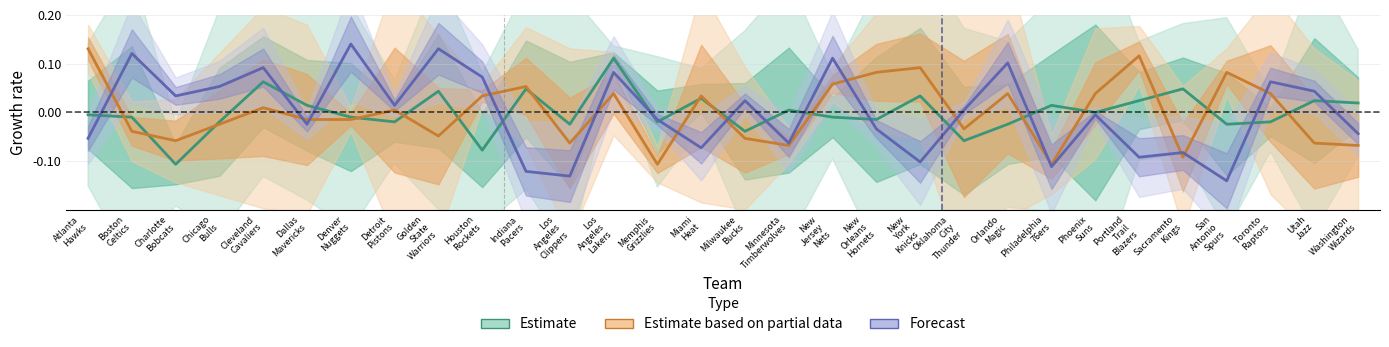

How many values in Estimate are below zero?

16